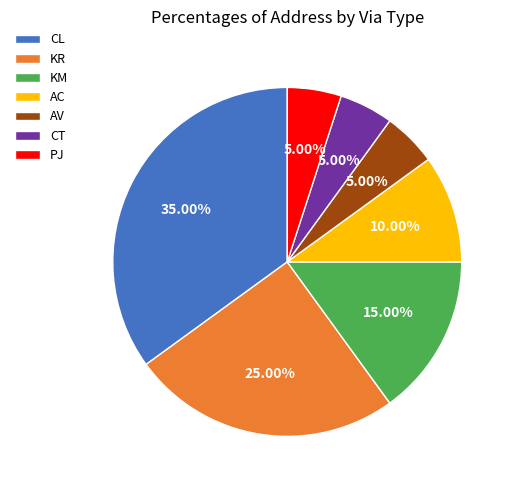

Count the number of slices in the pie.

7